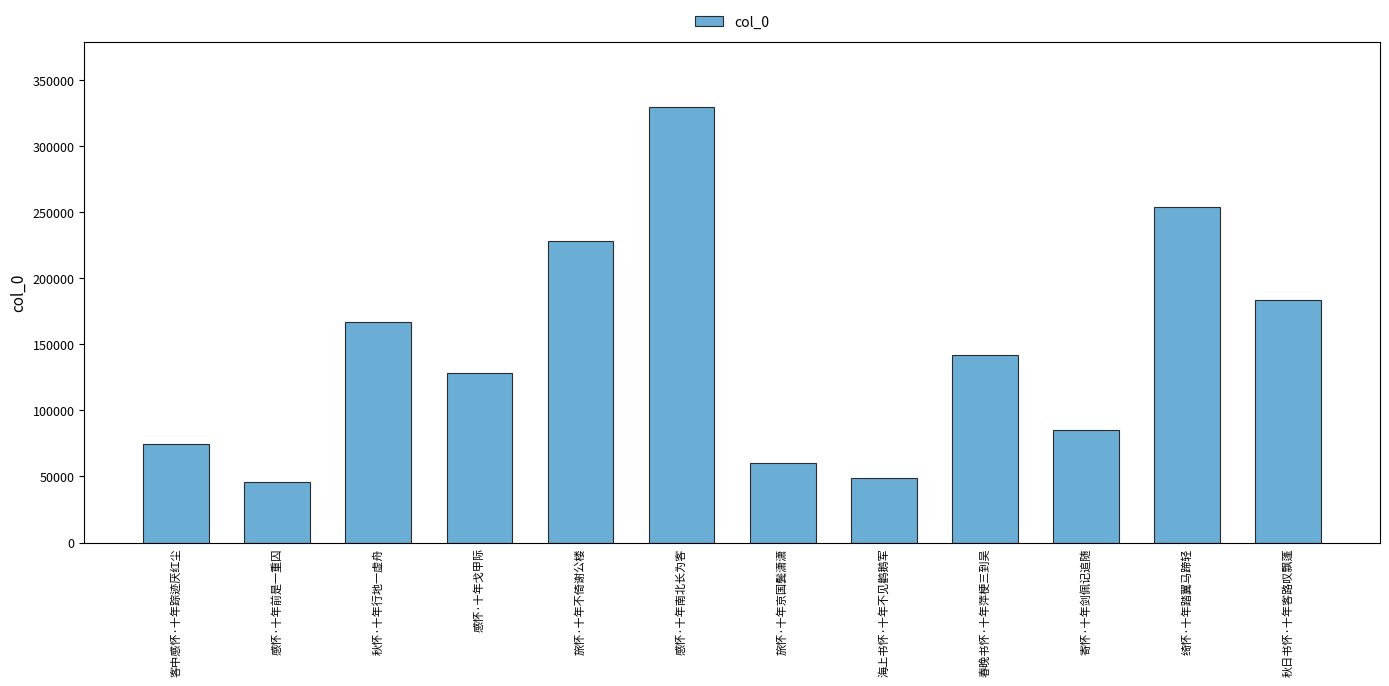

Where does the data first go above 141974?

秋怀·十年行地一虚舟